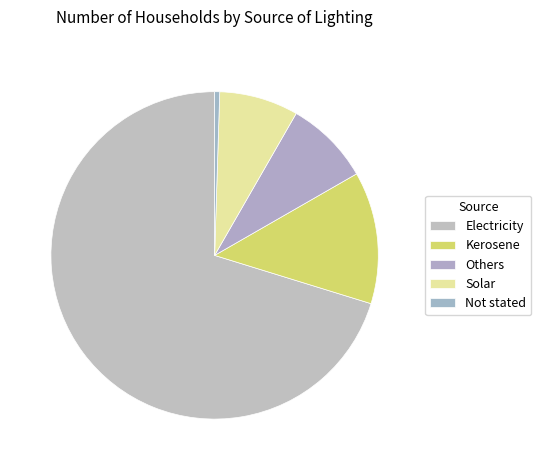

Combined, do Not stated and Others account for over 50%?

No